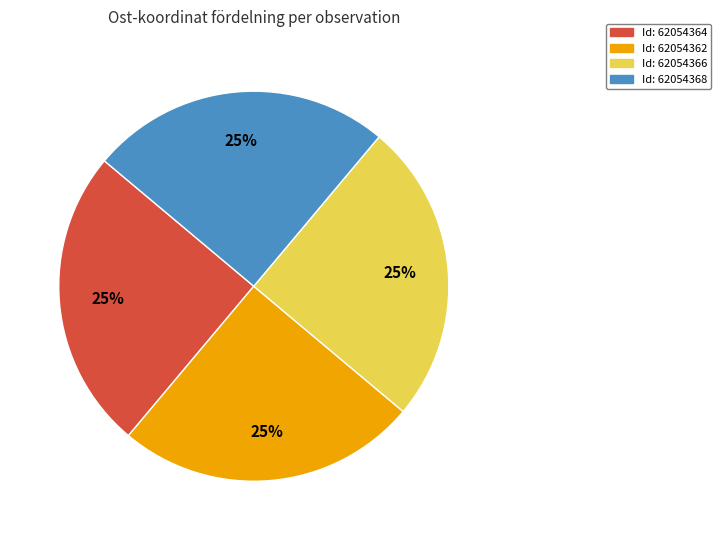

Is there a majority slice in this chart?

No